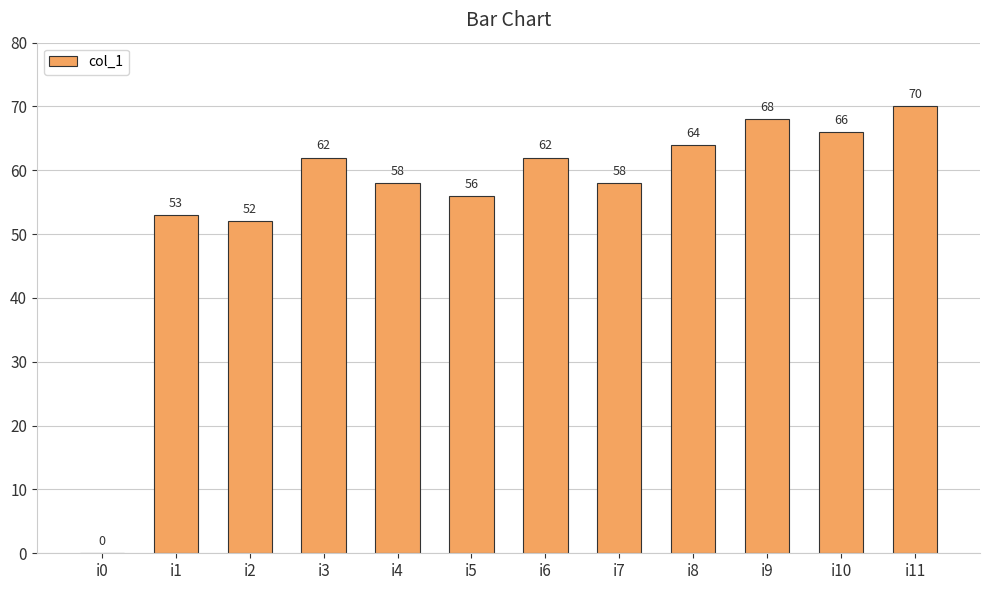

What is the average value?

56